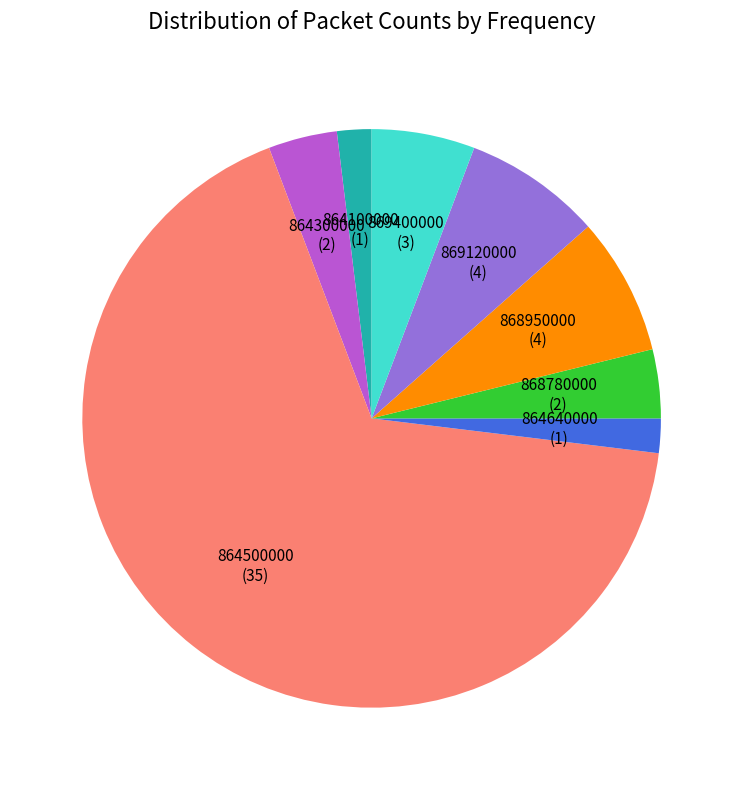

How many slices are in this pie chart?

8